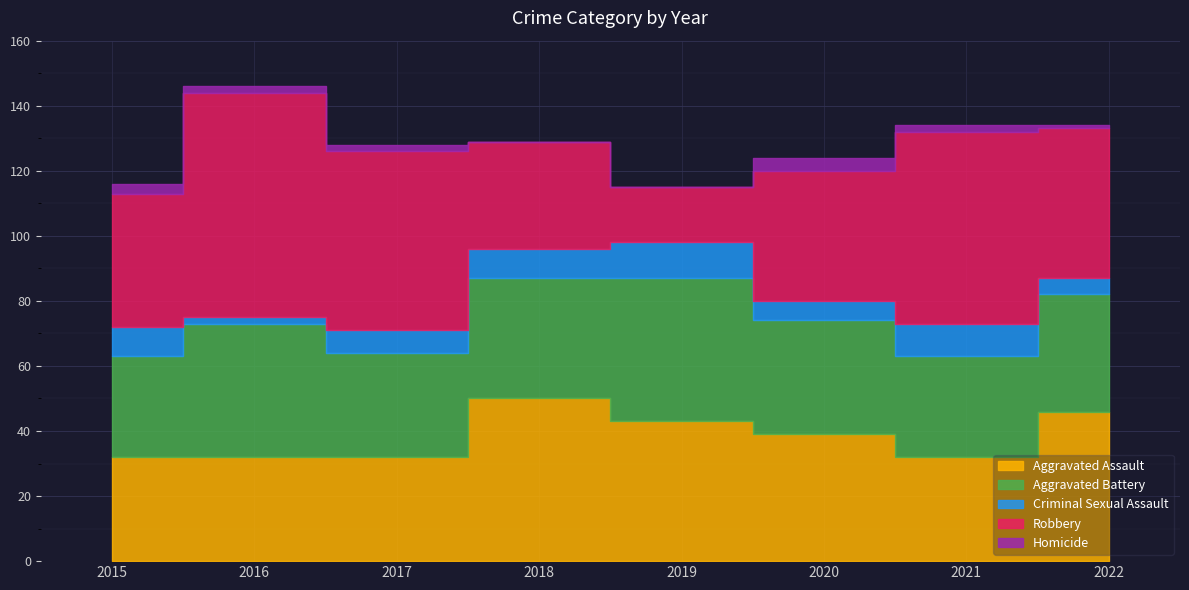

What is the difference between the maximum and second lowest values in the Criminal Sexual Assault series?

6